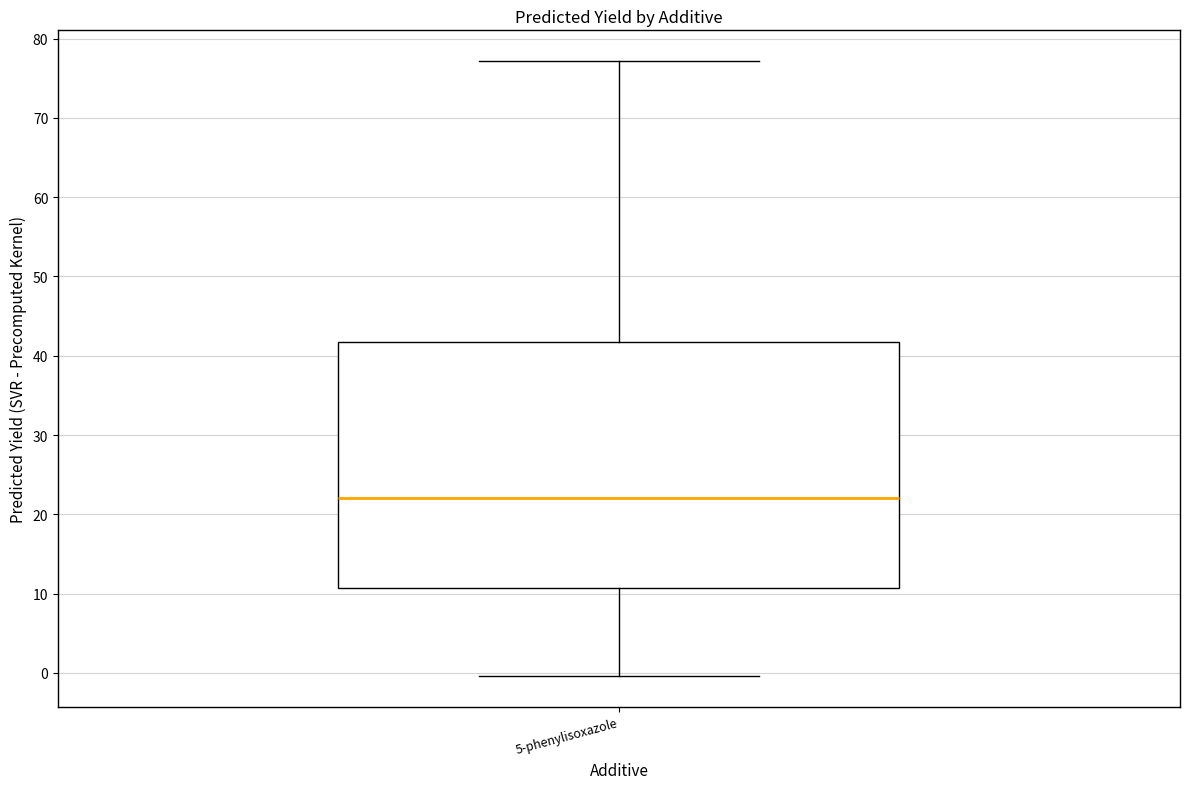

Where does the upper whisker of the box for 5-phenylisoxazole end on the y-axis? The values are not printed on the chart, so give them approximately, as read against the axis.

77